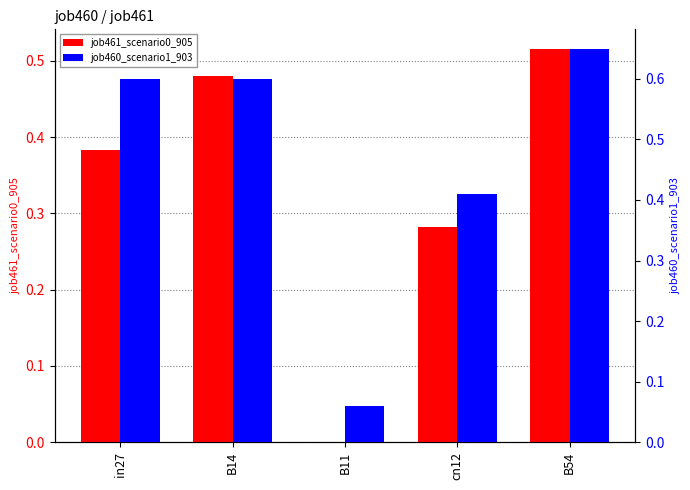

Are the bars grouped side by side (vs. stacked)?

Yes